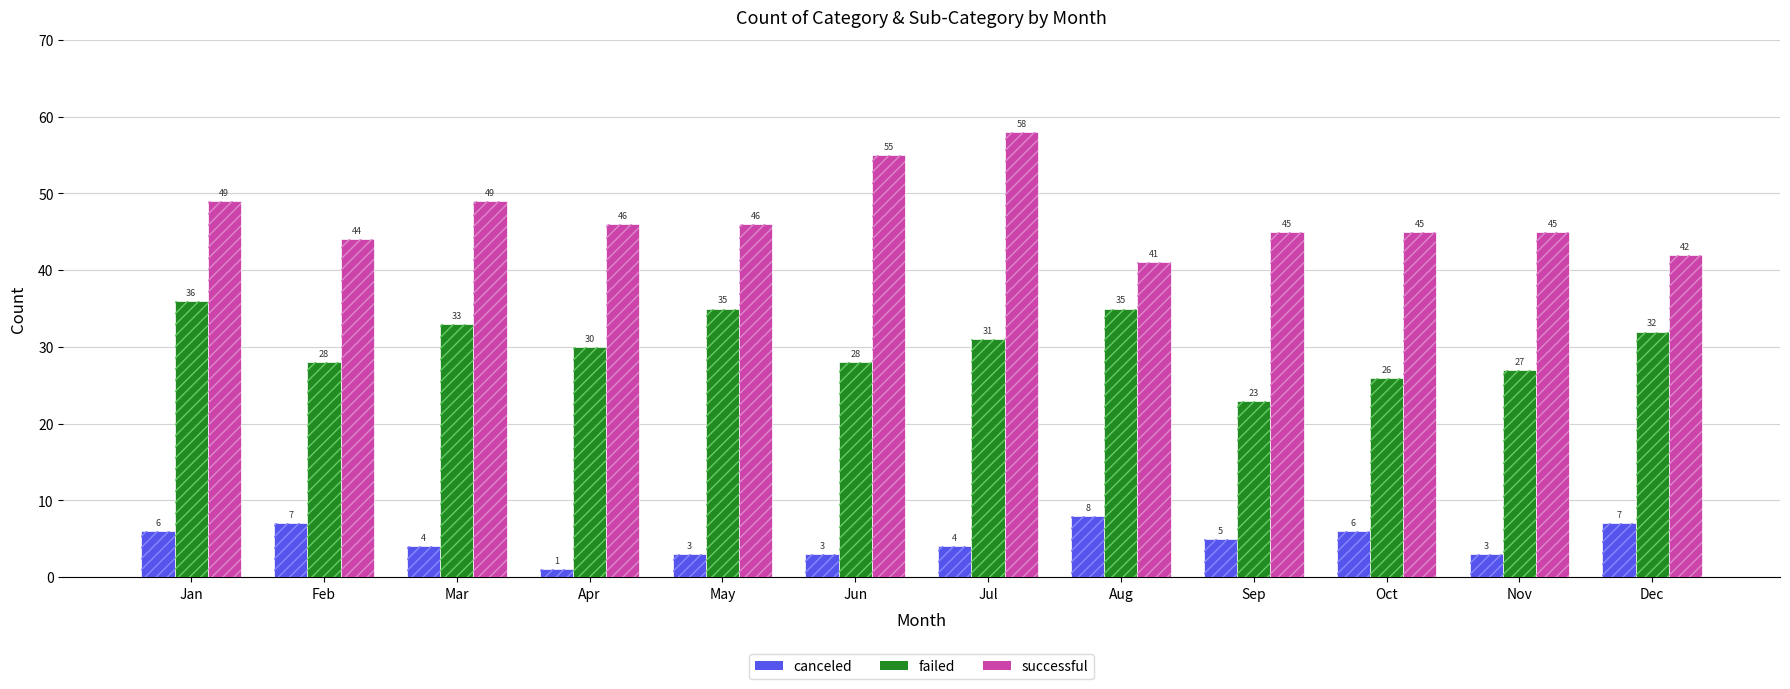

What are all the series names shown in the legend?

canceled, failed, successful